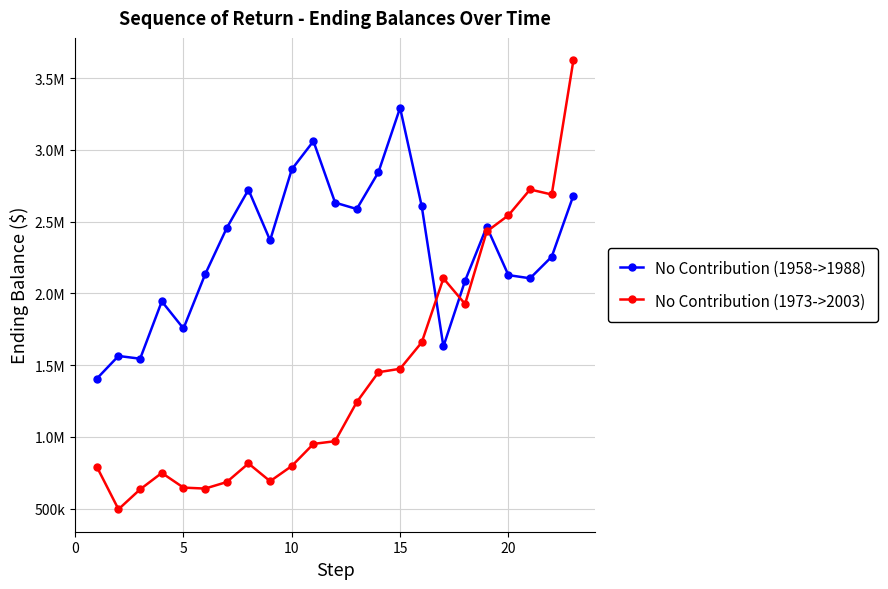

After their last crossing, which series has the higher values: No Contribution (1973->2003) or No Contribution (1958->1988)?

No Contribution (1973->2003)